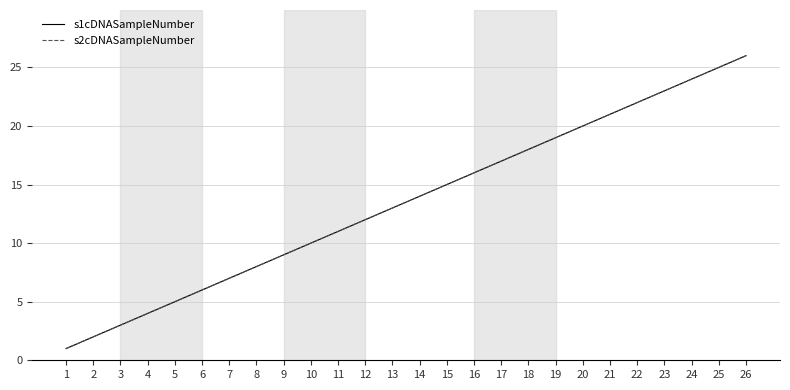

At how many categories does at least one series exceed 5?

21